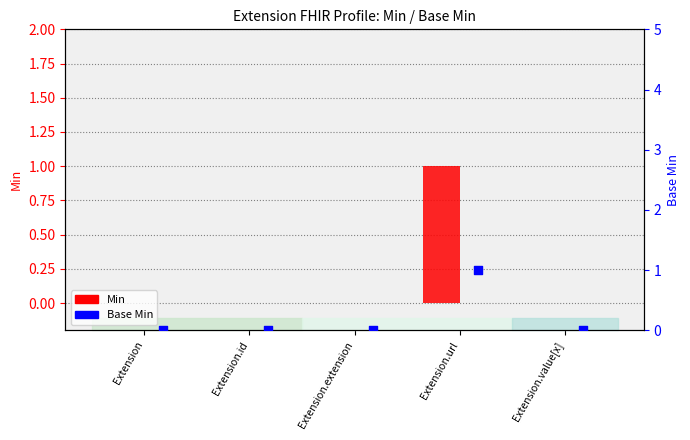

What are all the series names shown in the legend?

Min, Base Min